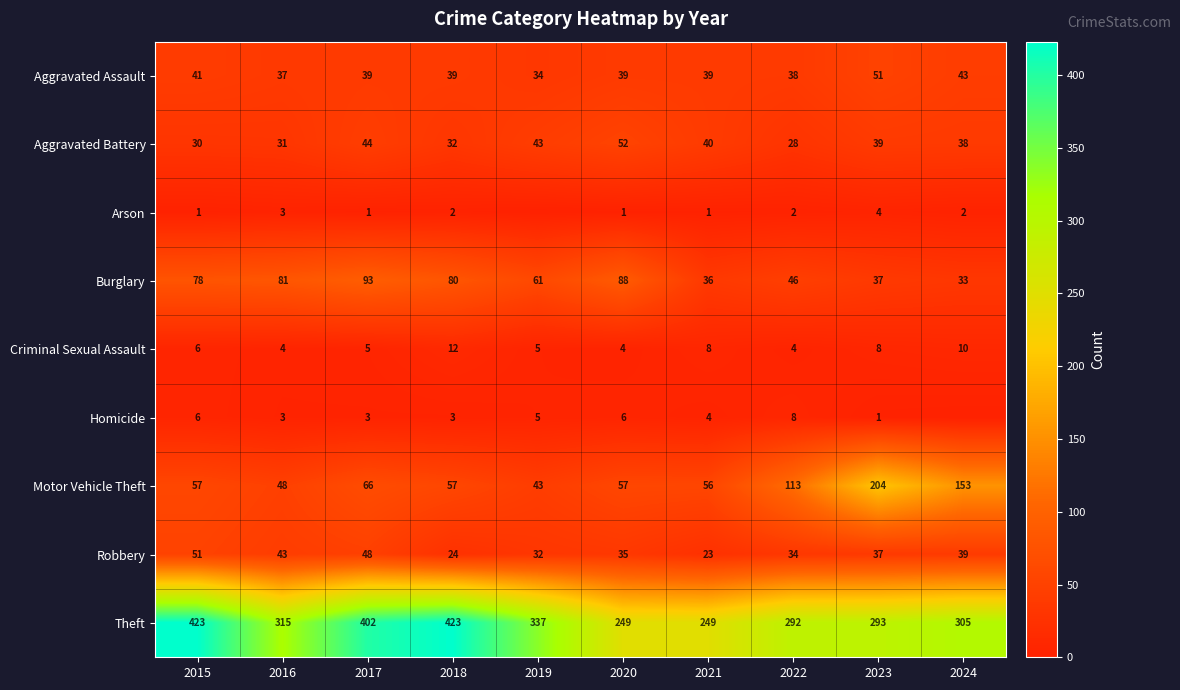

What is the maximum value shown in the chart?

423